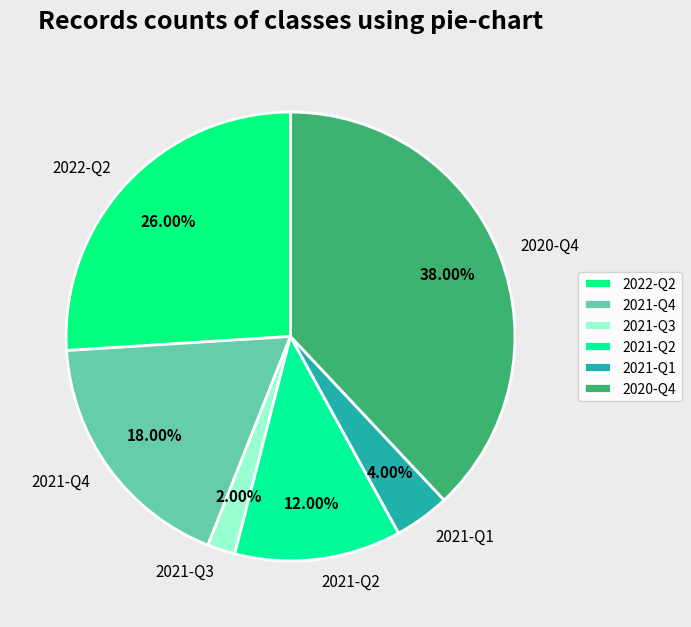

The 2021-Q4 slice represents 9% of the pie. True or false?

False